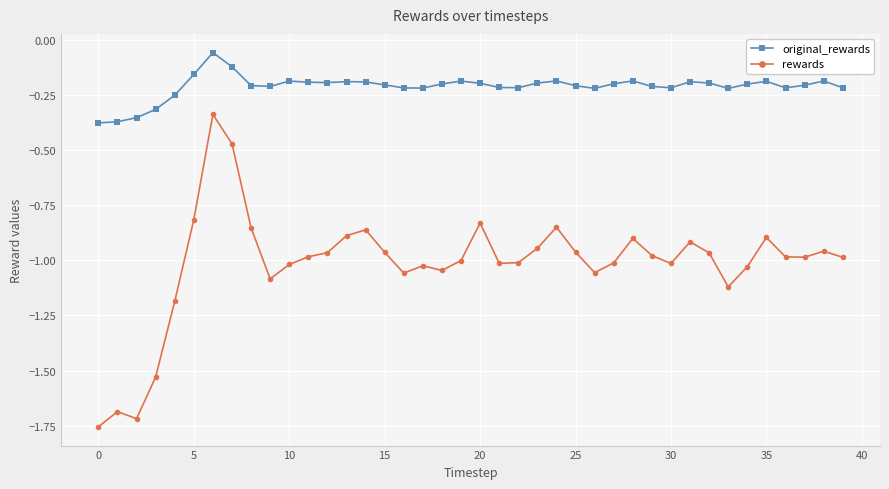

What is the difference between the maximum and minimum values in the original_rewards series?

0.3